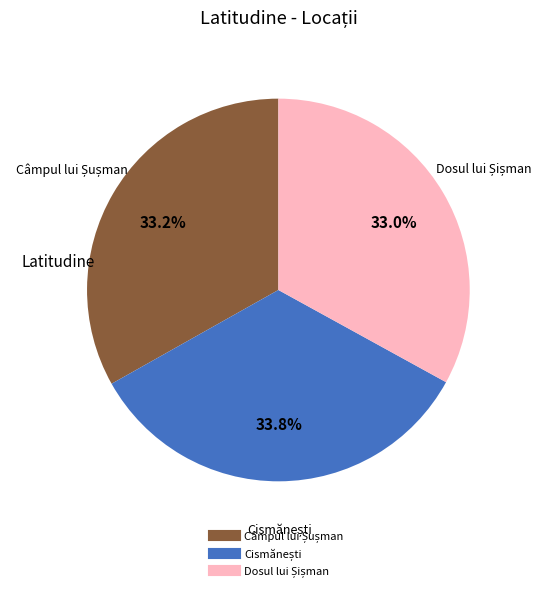

How many segments does this pie chart have?

3